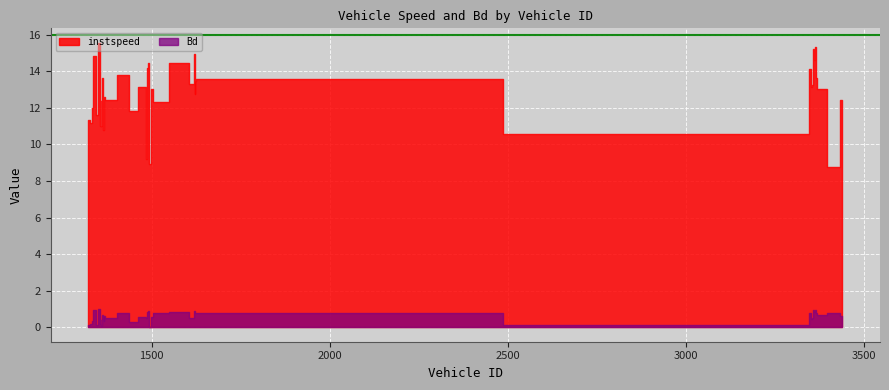

Which series has the largest total across all categories?

instspeed